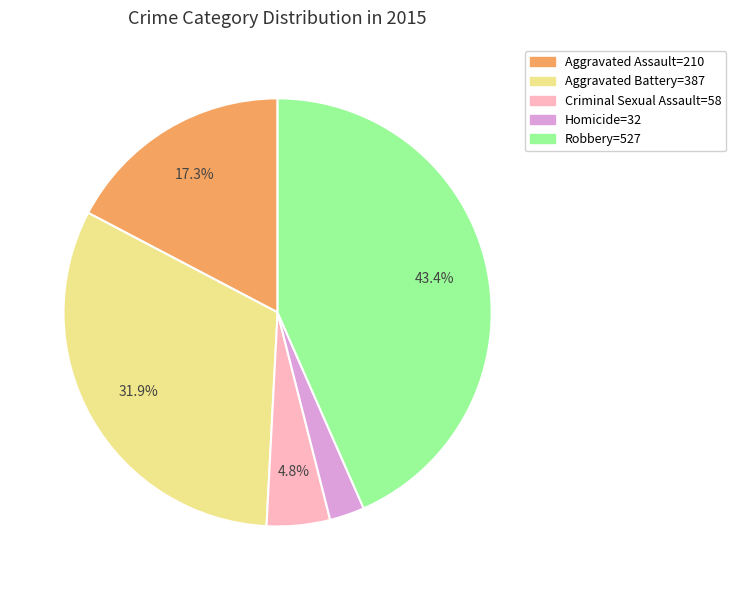

Does any single category account for the majority?

No